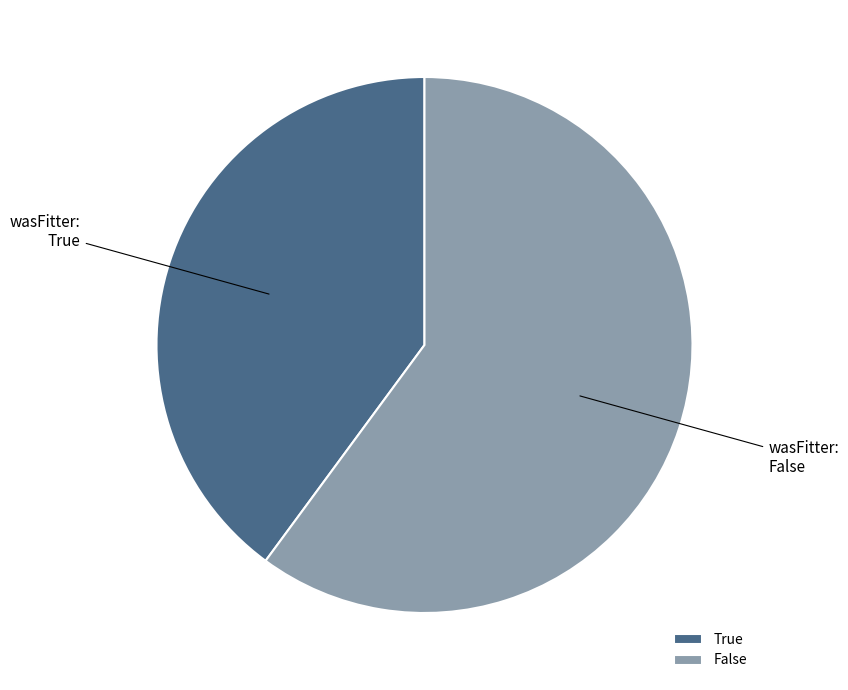

Rank the categories by value from highest to lowest.

False, True